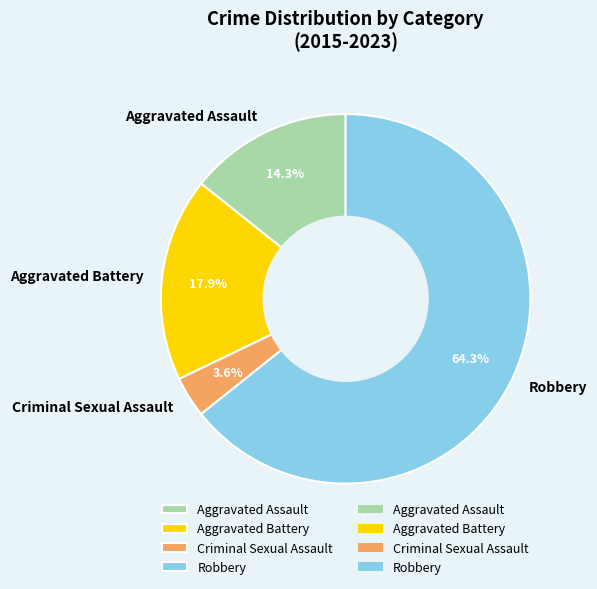

How much of the chart is everything except Aggravated Assault?

85.7%